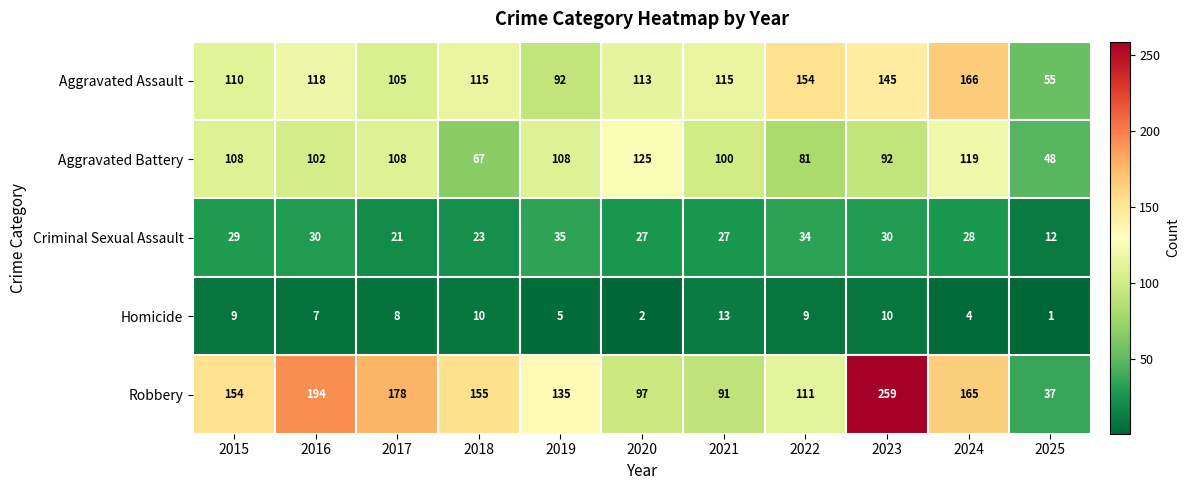

How many data points in Aggravated Battery are less than 102?

5